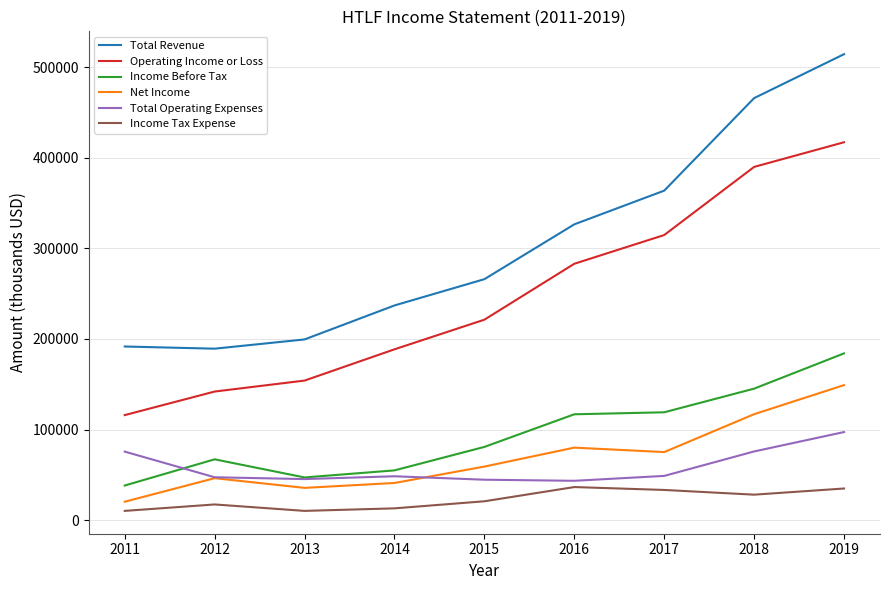

How many lines are shown in the chart?

6